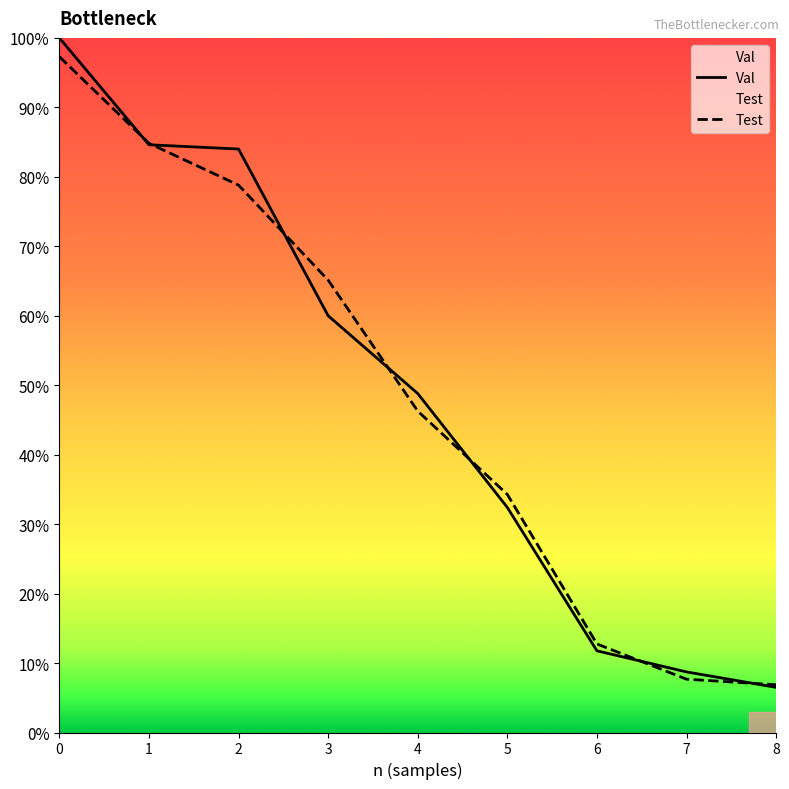

What is the difference between the maximum and minimum values in the Test series?

0.9